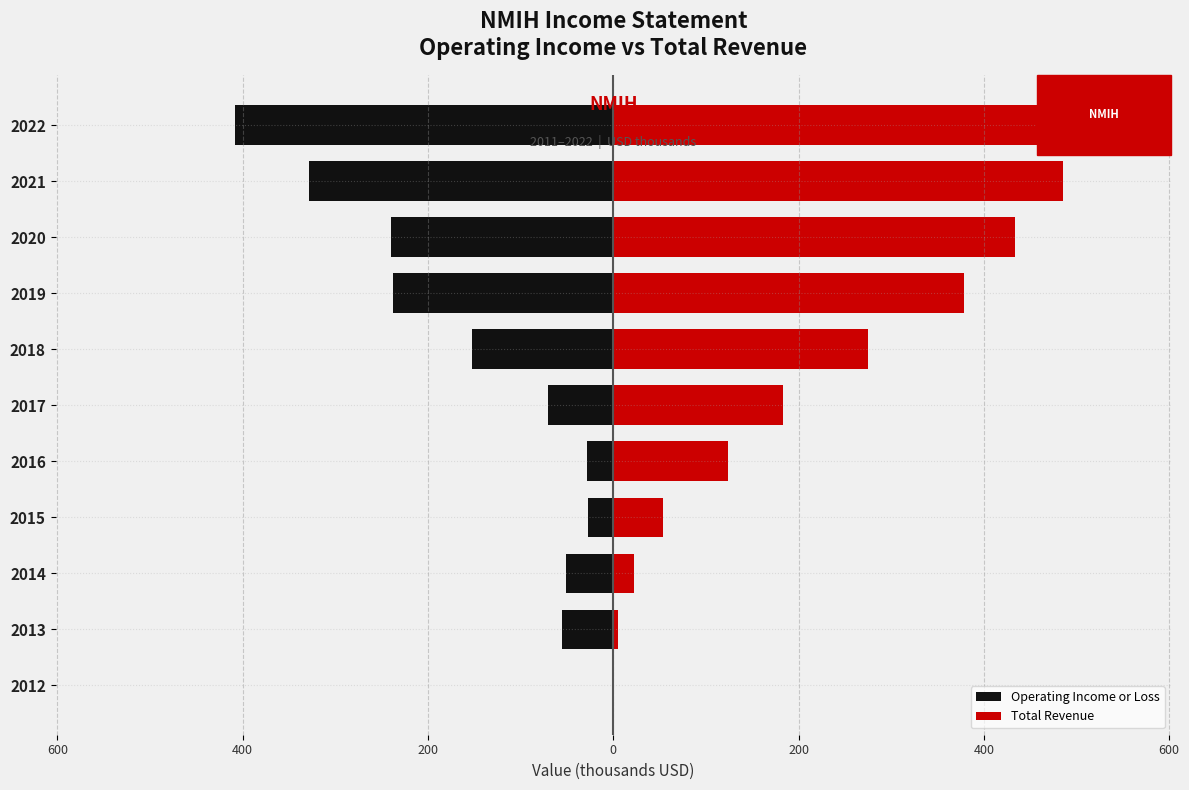

How many bars are there in each group?

2